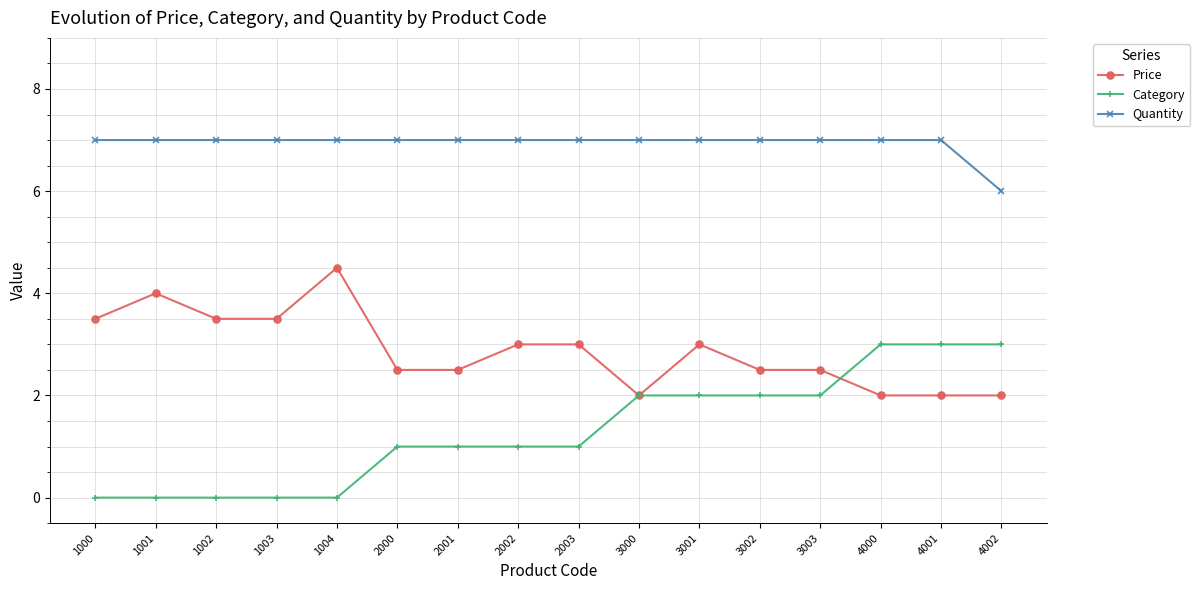

Which series has the largest total across all categories?

Quantity